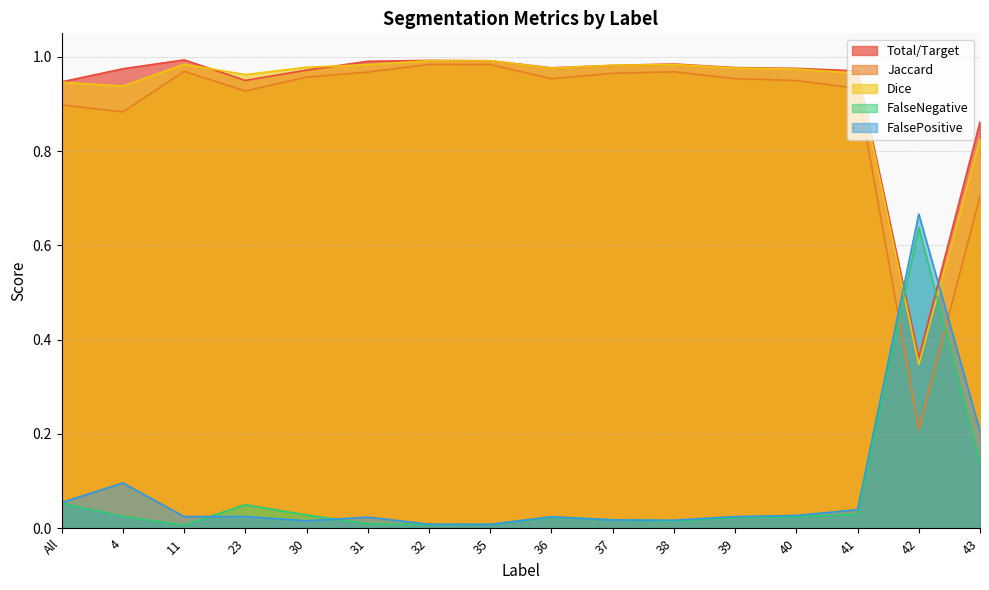

At which category does Total/Target reach its first local peak?

11